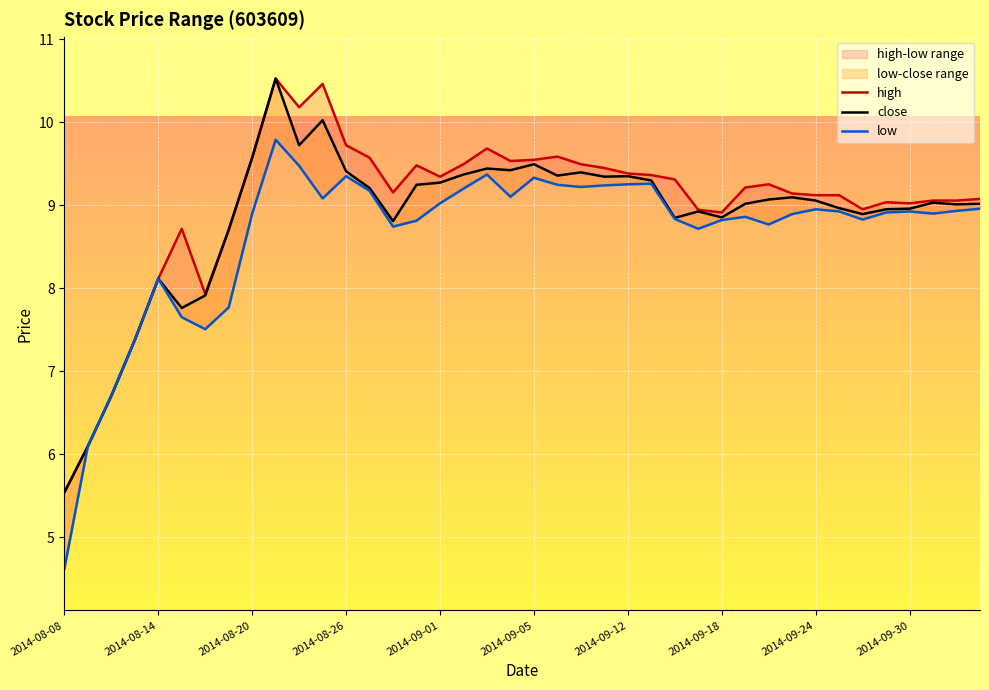

True or false: close and low intersect in this chart.

False